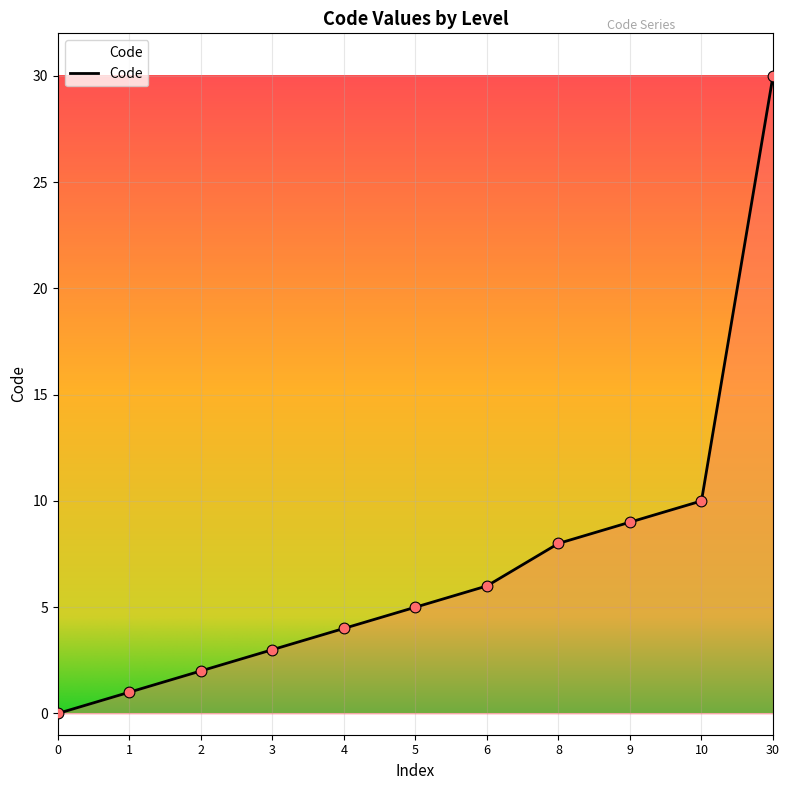

What is the ratio of the value at 4 to the value at 8?

0.5